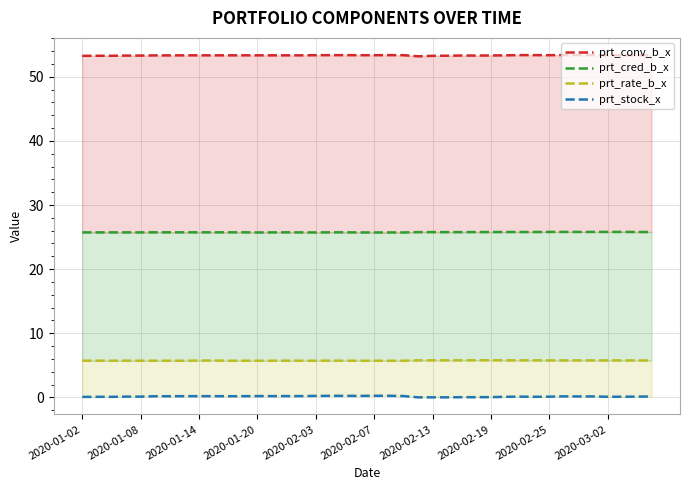

Rank the series at 2020-02-25 from lowest to highest value.

prt_stock_x, prt_rate_b_x, prt_cred_b_x, prt_conv_b_x